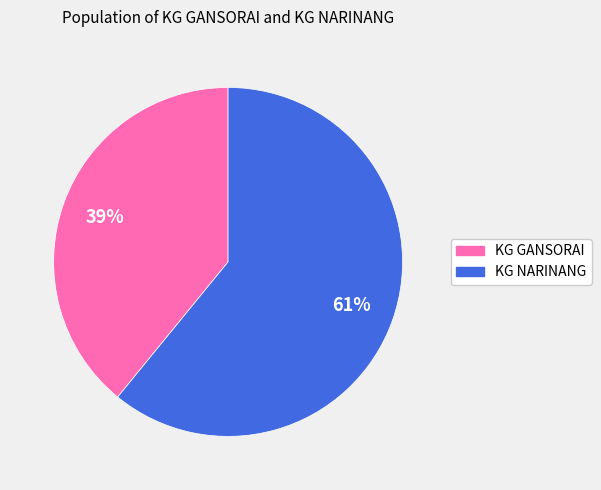

To the nearest percent, what is the average slice percentage?

50%